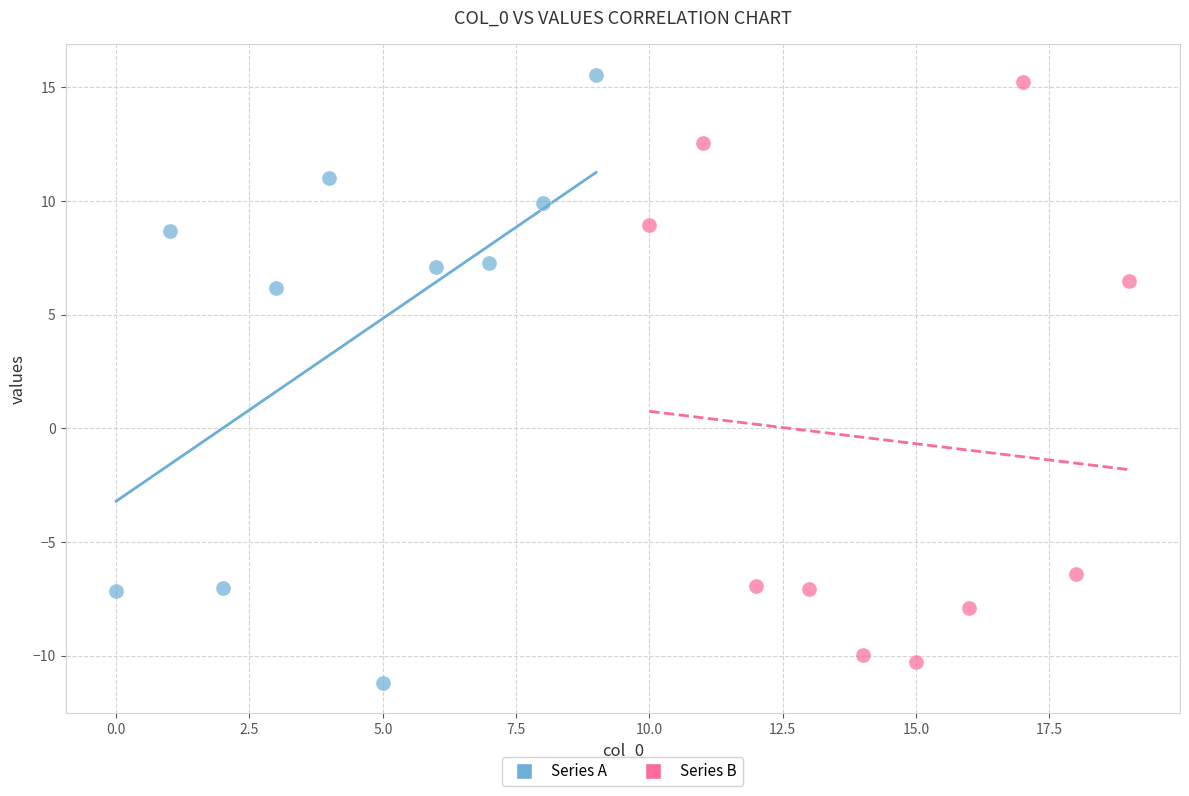

Which series reaches the minimum Y coordinate?

Series A